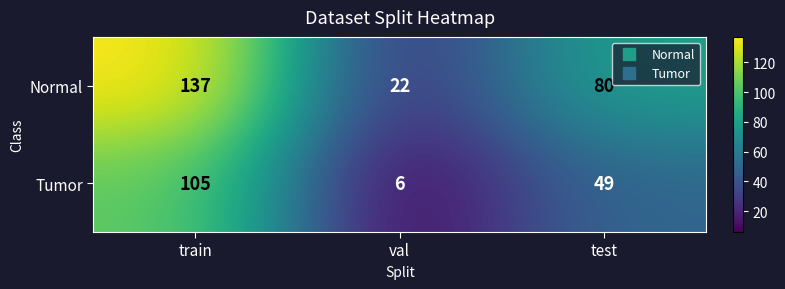

Reading left to right, list all the values displayed in this chart.

Normal: 137	22	80
Tumor: 105	6	49